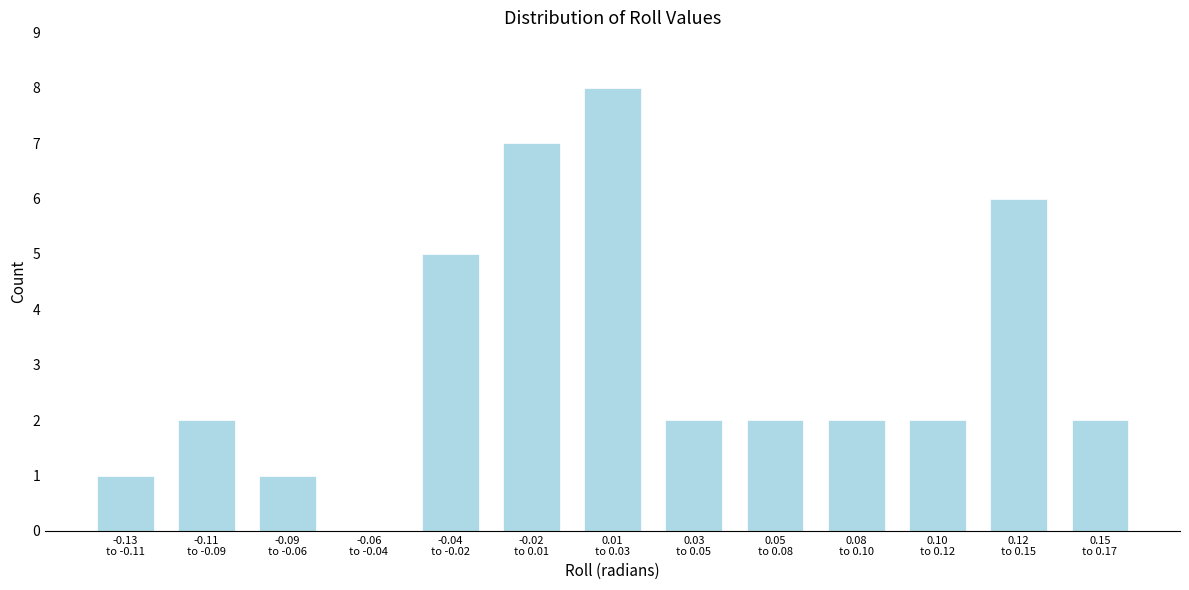

What is the sum of all values?

40